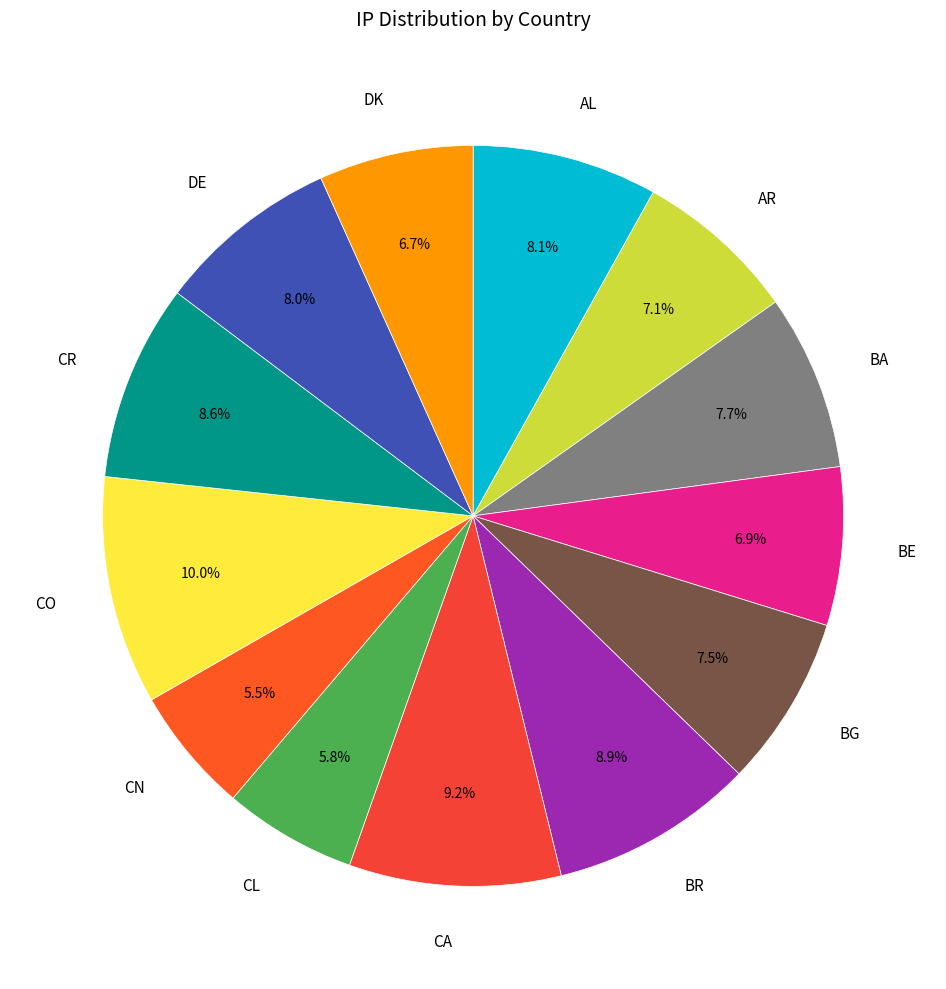

Approximately how many times larger is the value at DE compared to CR?

0.9